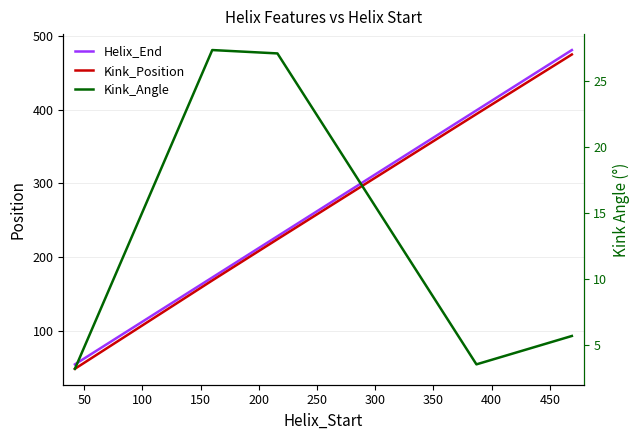

At 50, list the series in order from smallest to largest.

Kink_Angle, Kink_Position, Helix_End